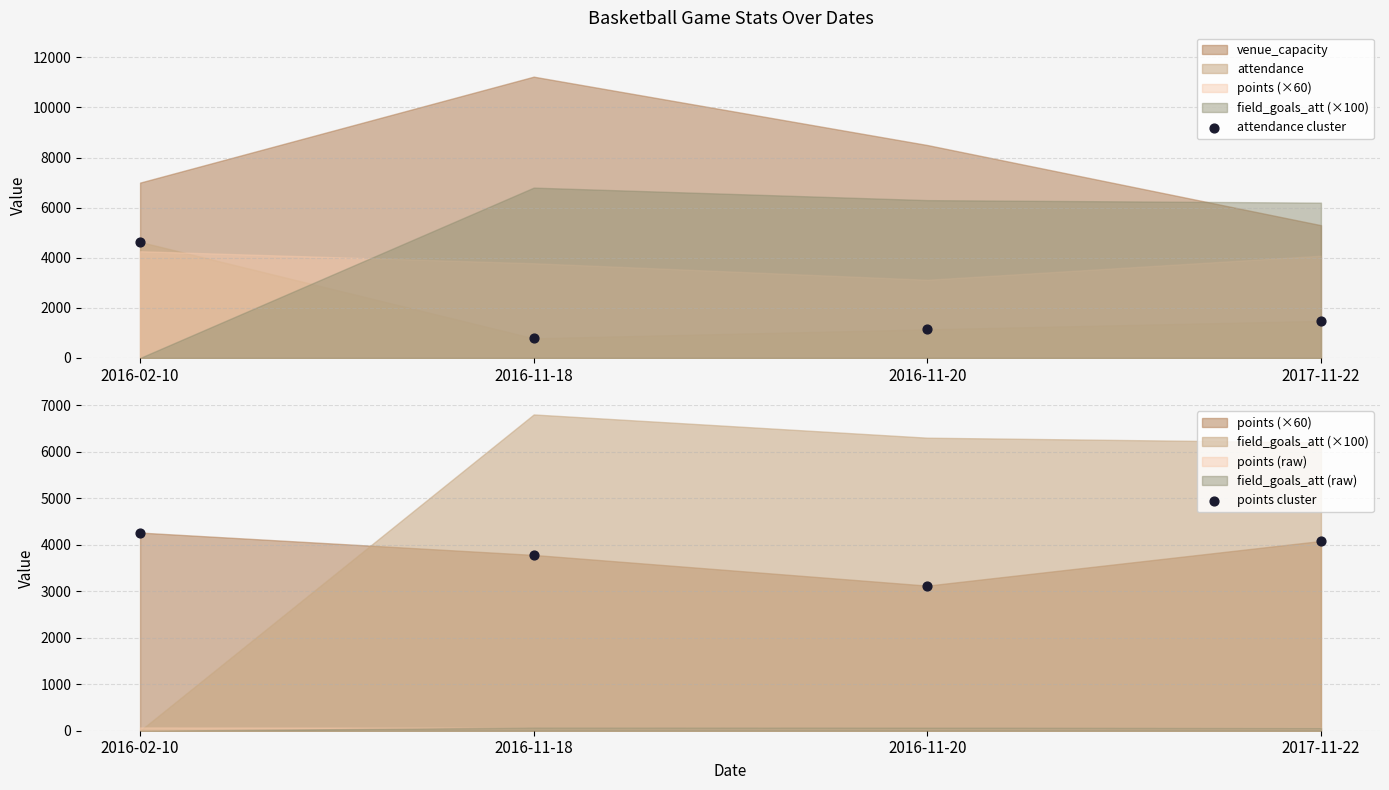

Which series has the largest total across all categories?

points cluster